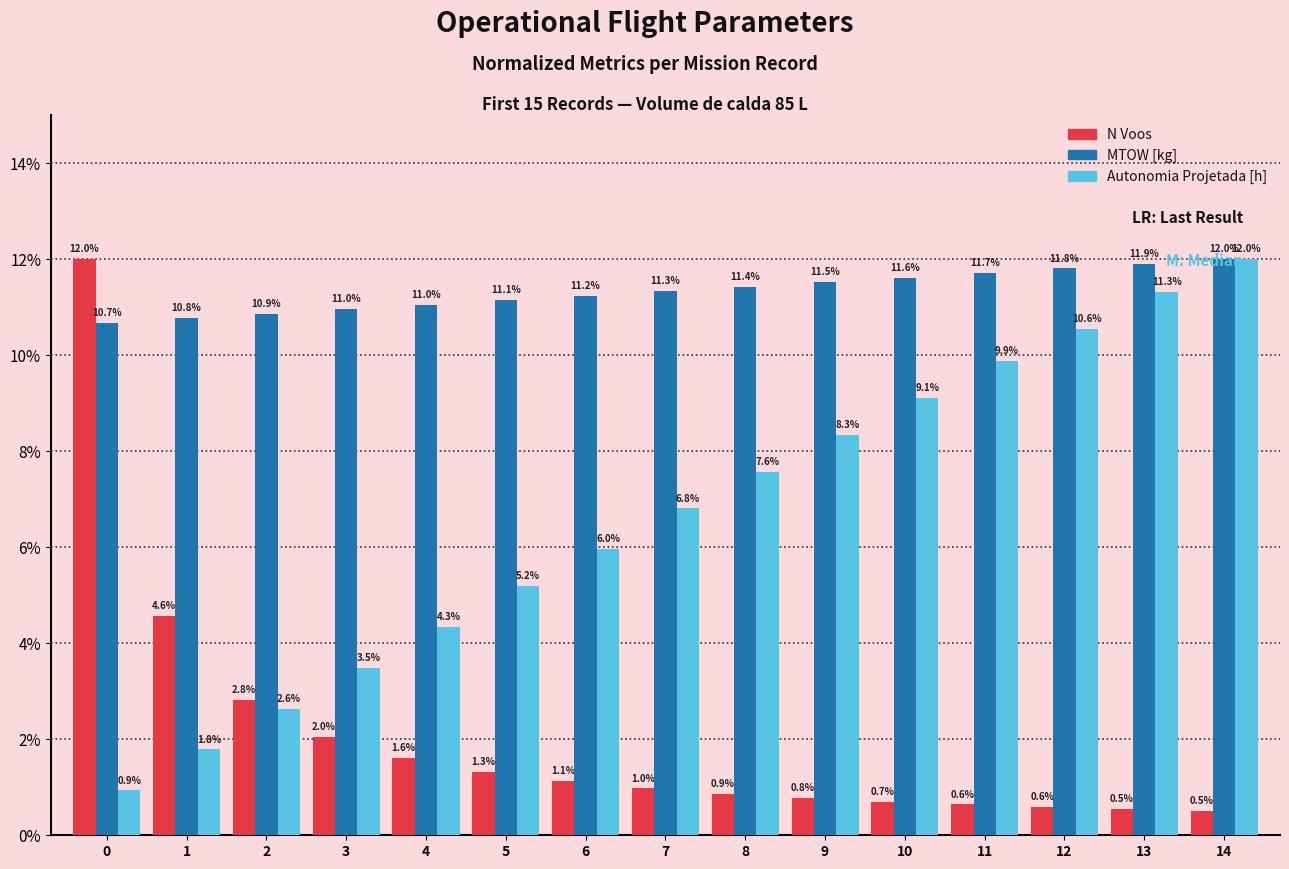

What is the difference between the N Voos values at 12 and 5?

0.7